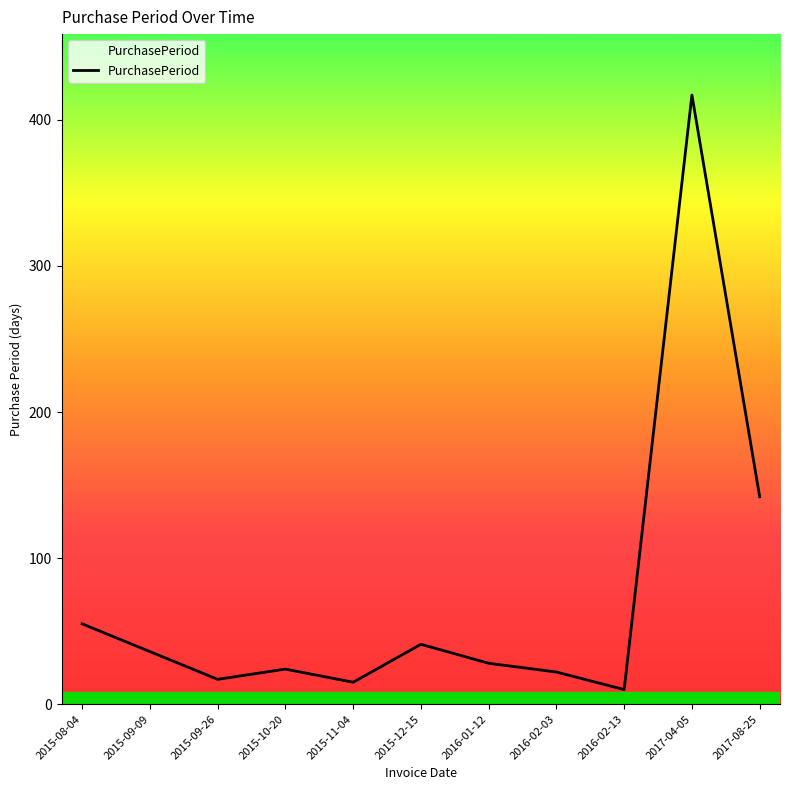

True or false: the data has more than 1 interior local peaks.

True